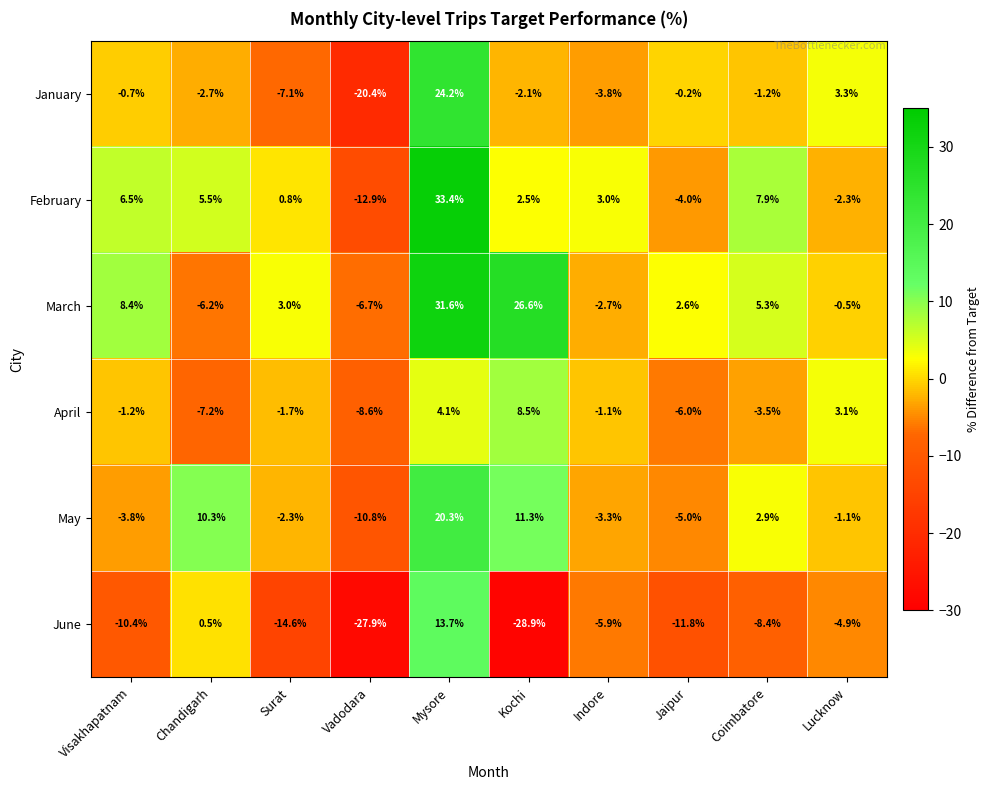

At which label is January closest to 1?

Jaipur